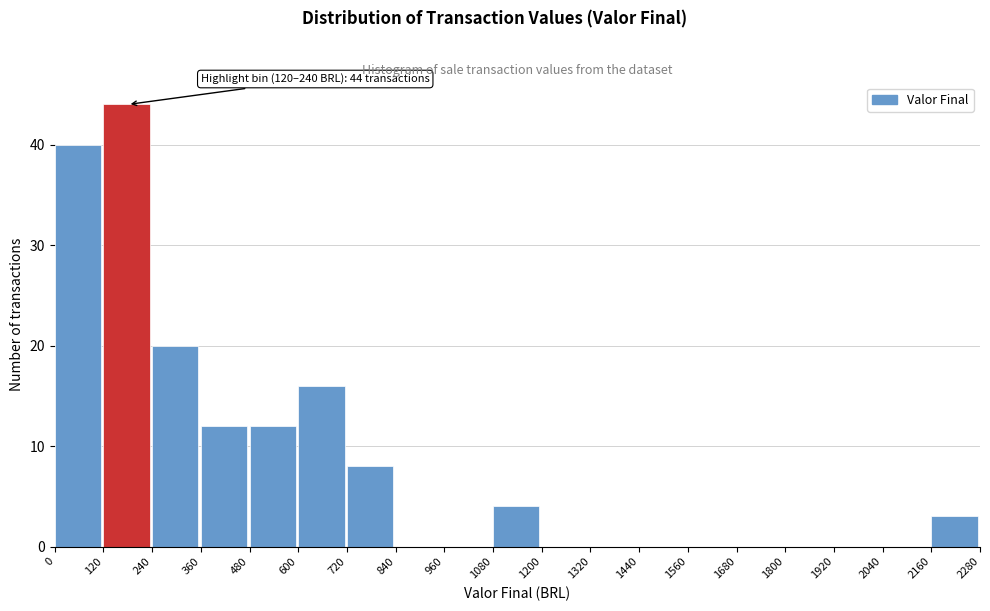

Which range on the x-axis has the tallest bar?

120 to 240